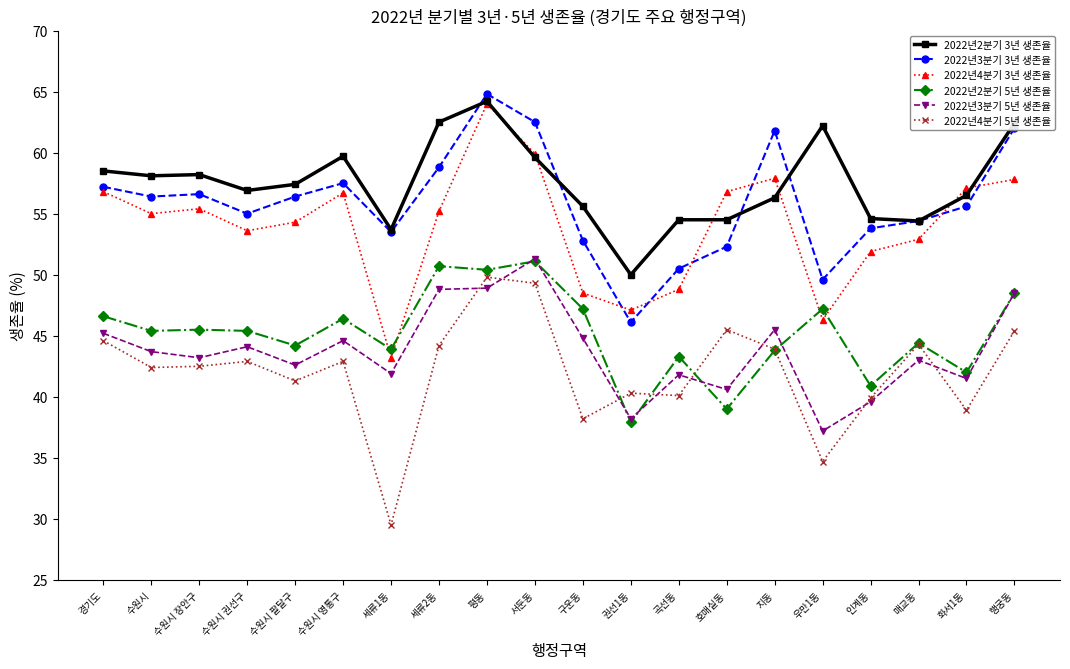

How many lines are shown in the chart?

6